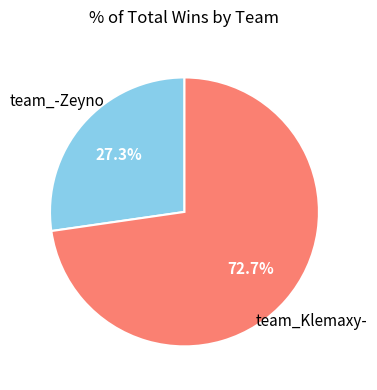

Does any single category account for the majority?

Yes